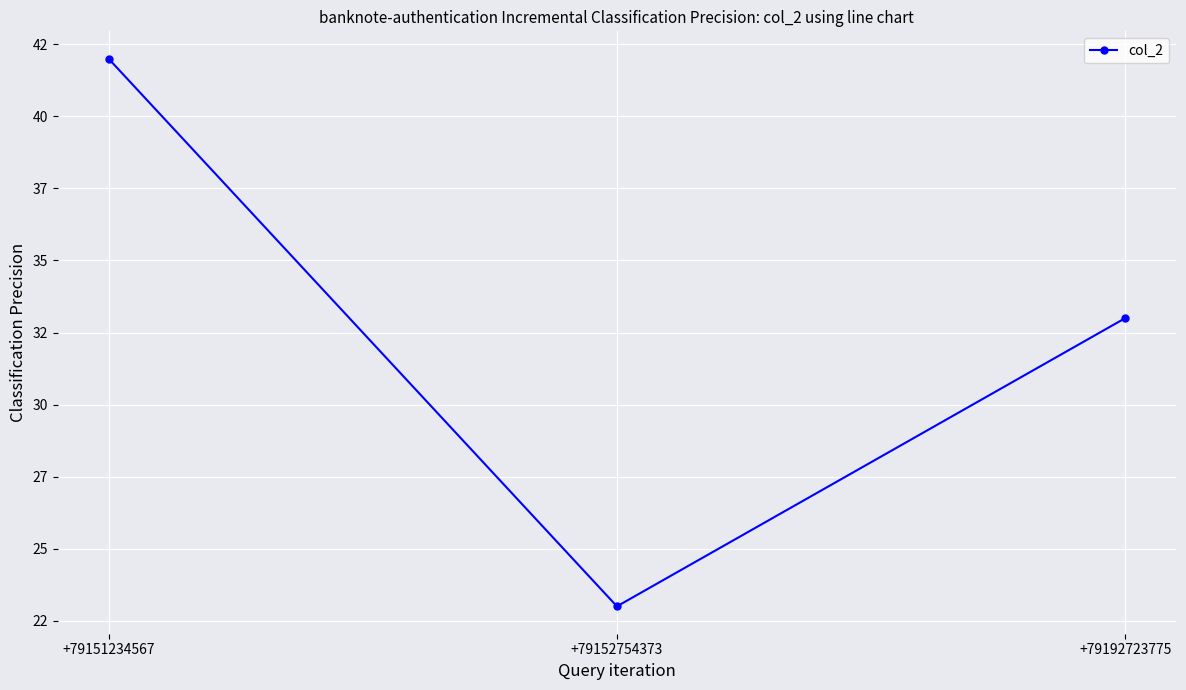

Is this an area chart (filled region under the line)?

No